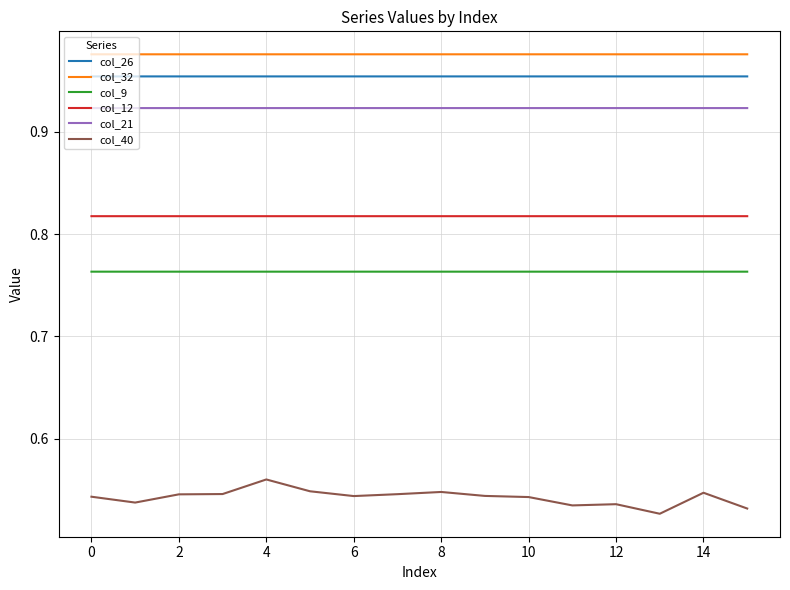

List the series in order of their peak value, highest first.

col_32, col_26, col_21, col_12, col_9, col_40